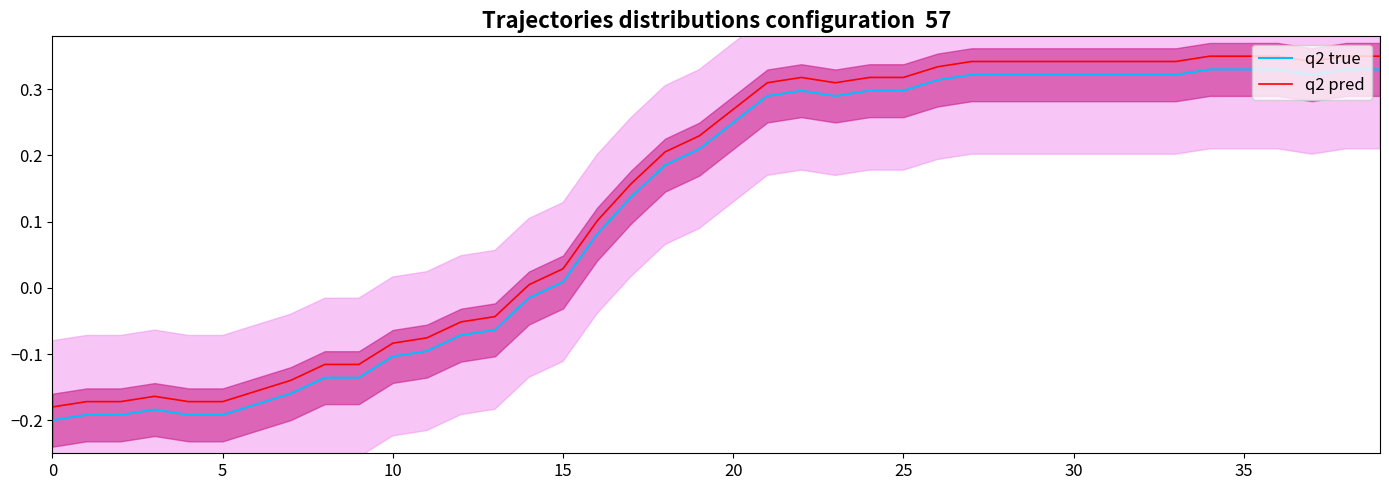

True or false: q2 pred and q2 true intersect in this chart.

False